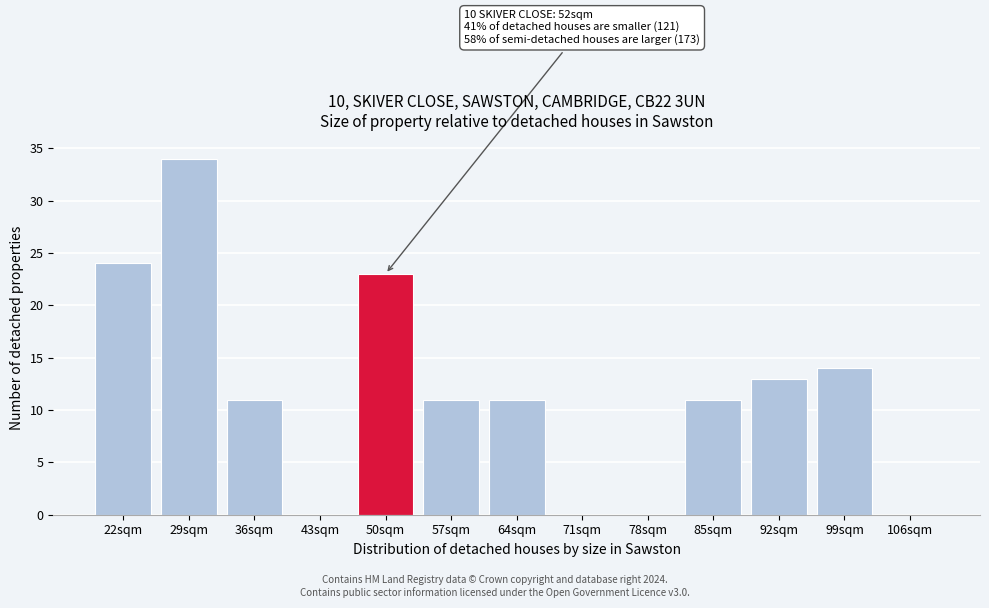

Reading right to left, what are all the values shown in this chart?

106sqm=0	99sqm=14	92sqm=13	85sqm=11	78sqm=0	71sqm=0	64sqm=11	57sqm=11	50sqm=23	43sqm=0	36sqm=11	29sqm=34	22sqm=24